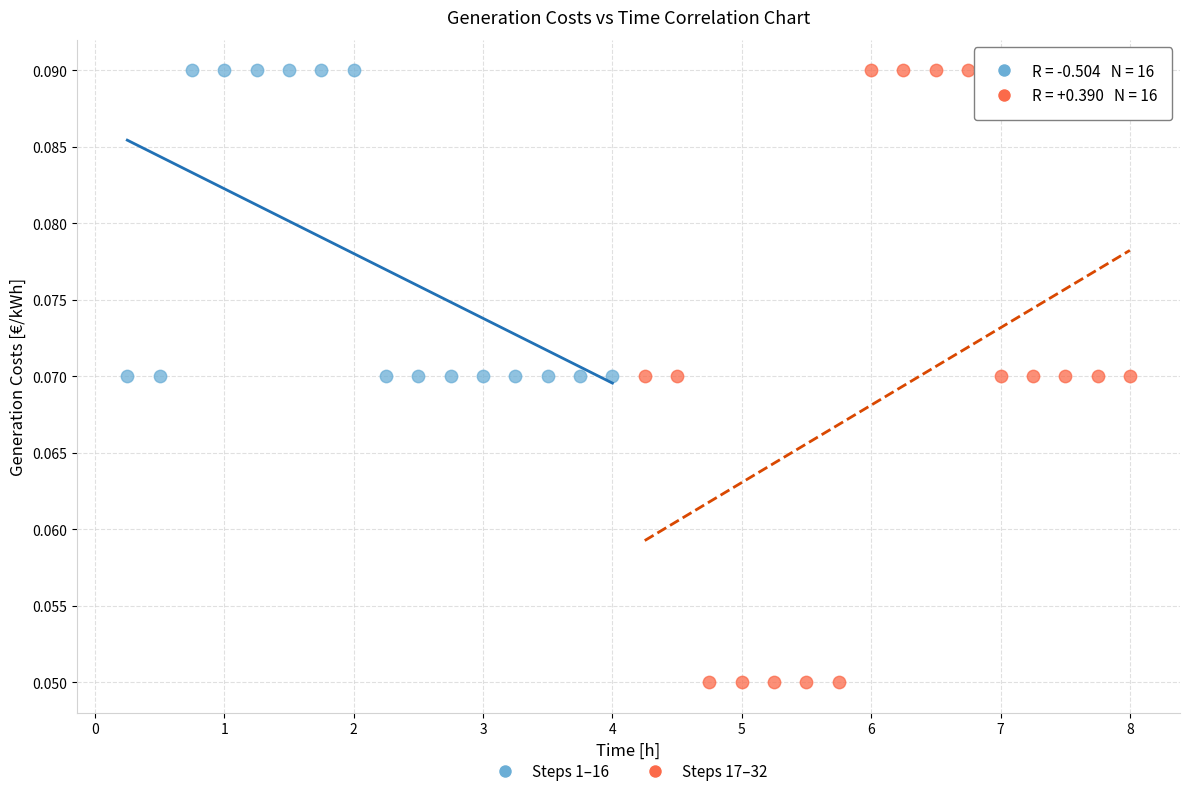

What are all the series names shown in the legend?

Steps 1–16, Steps 17–32